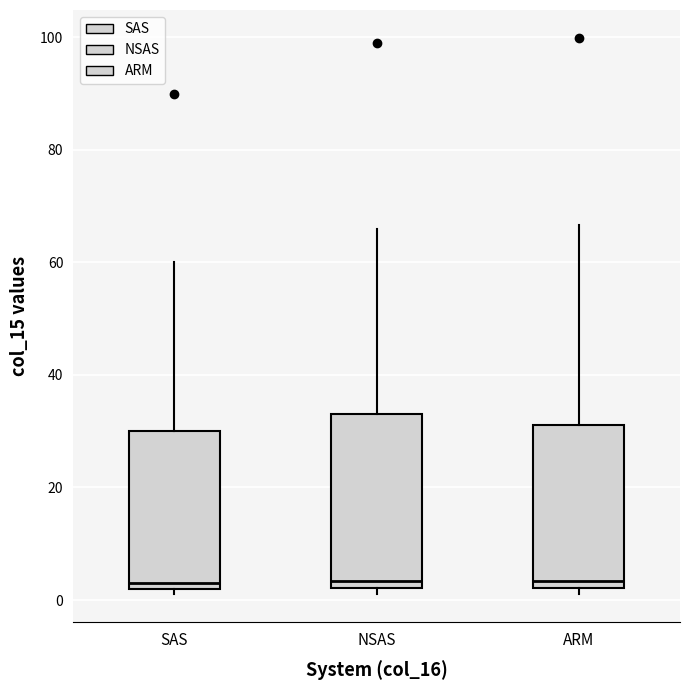

Where does the upper whisker of the box for ARM end on the y-axis? The values are not printed on the chart, so give them approximately, as read against the axis.

66